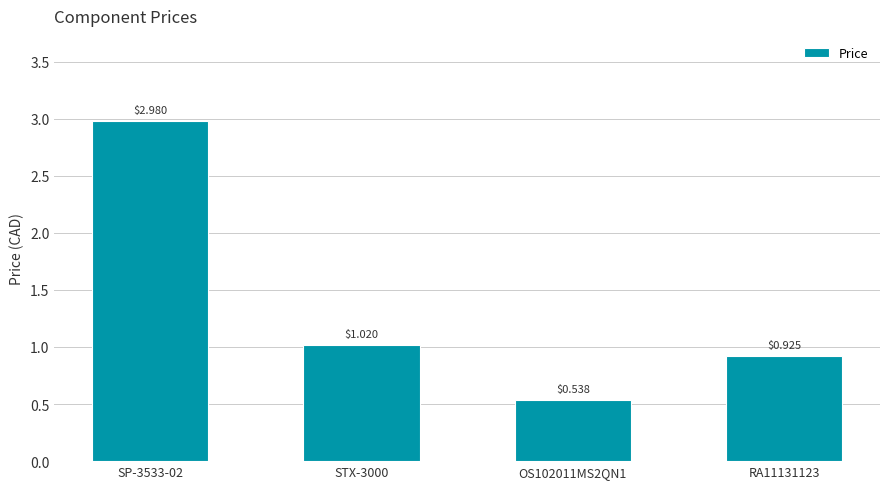

What is the difference between the maximum and minimum values?

2.4